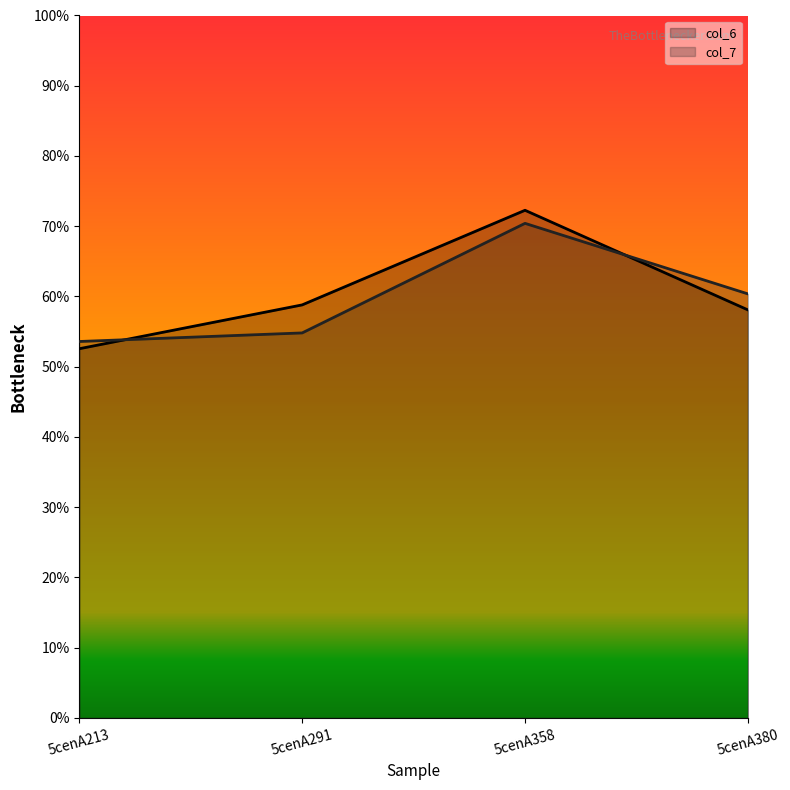

Rank the categories by col_7 value from lowest to highest.

5cenA213, 5cenA291, 5cenA380, 5cenA358